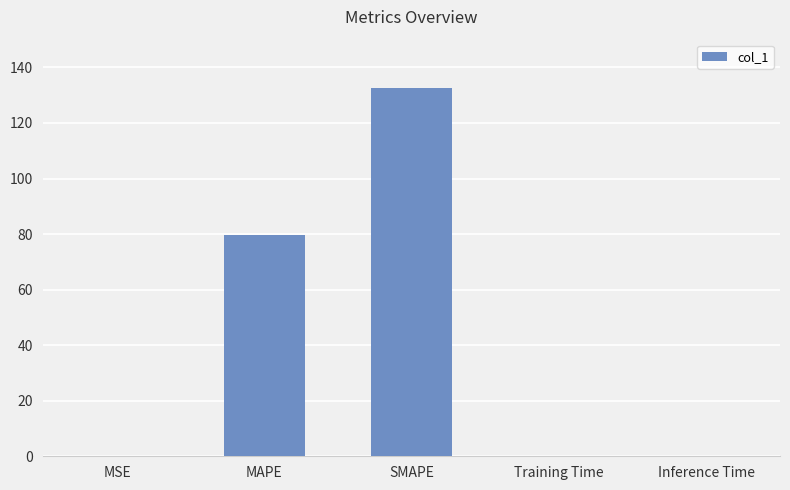

The chart shows a value of 51.6 at SMAPE. True or false?

False